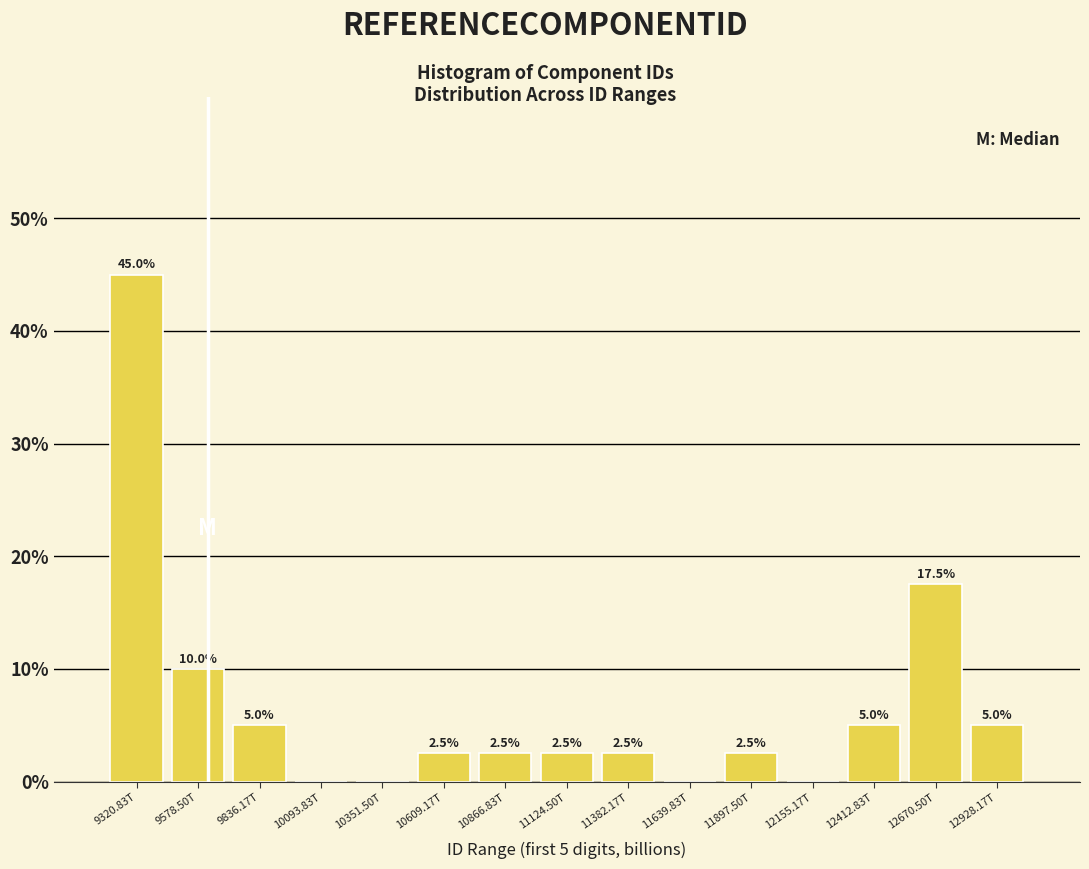

Reading left to right, list all the values displayed in this chart.

9320.83T=45.0	9578.50T=10.0	9836.17T=5.0	10093.83T=0.0	10351.50T=0.0	10609.17T=2.5	10866.83T=2.5	11124.50T=2.5	11382.17T=2.5	11639.83T=0.0	11897.50T=2.5	12155.17T=0.0	12412.83T=5.0	12670.50T=17.5	12928.17T=5.0